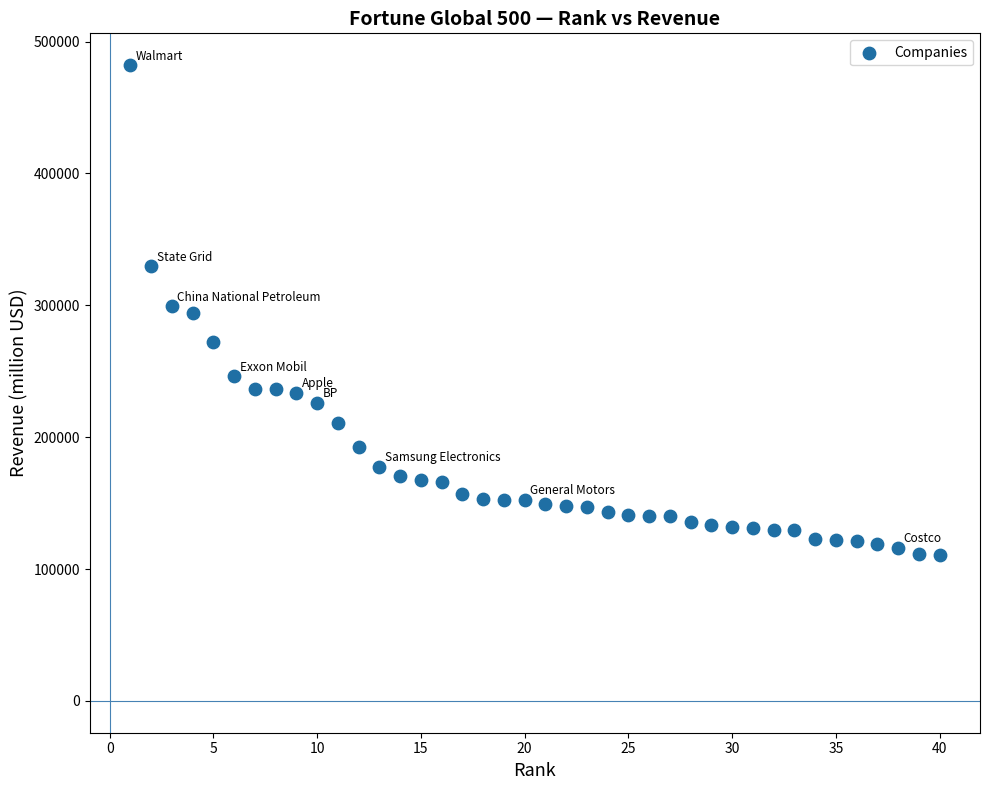

What is the range of X values (max minus min)?

39